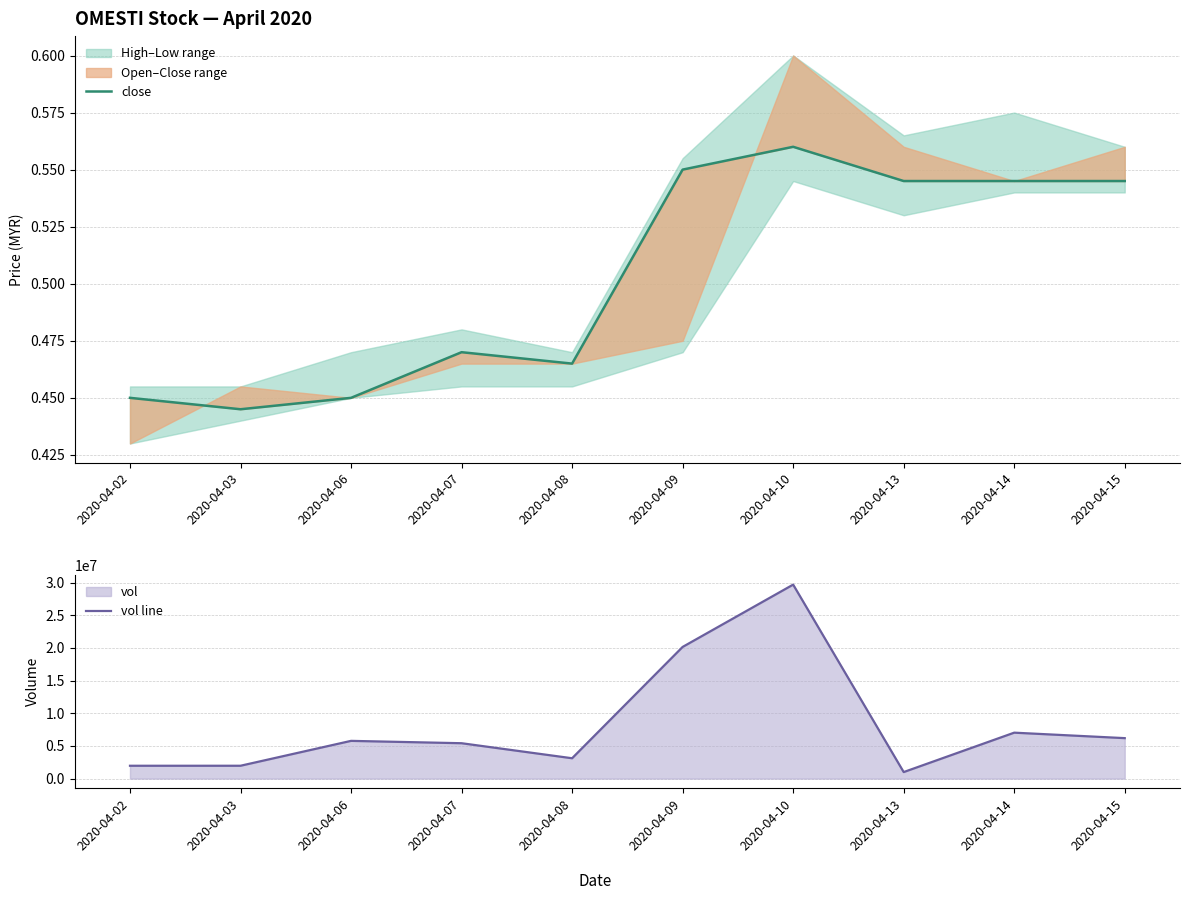

At which category does close reach its first local peak?

2020-04-07